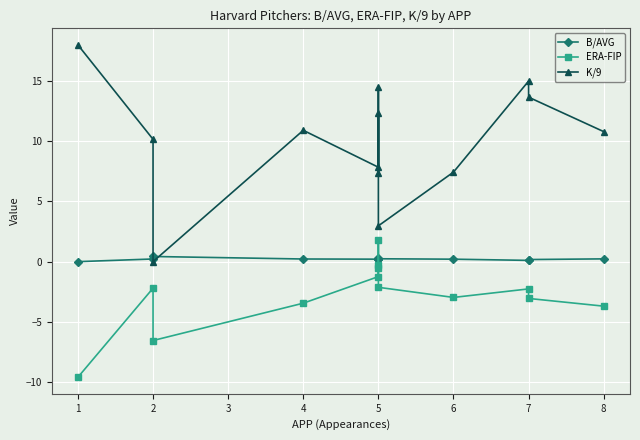

True or false: K/9 has more than 2 points higher than both neighbors.

True